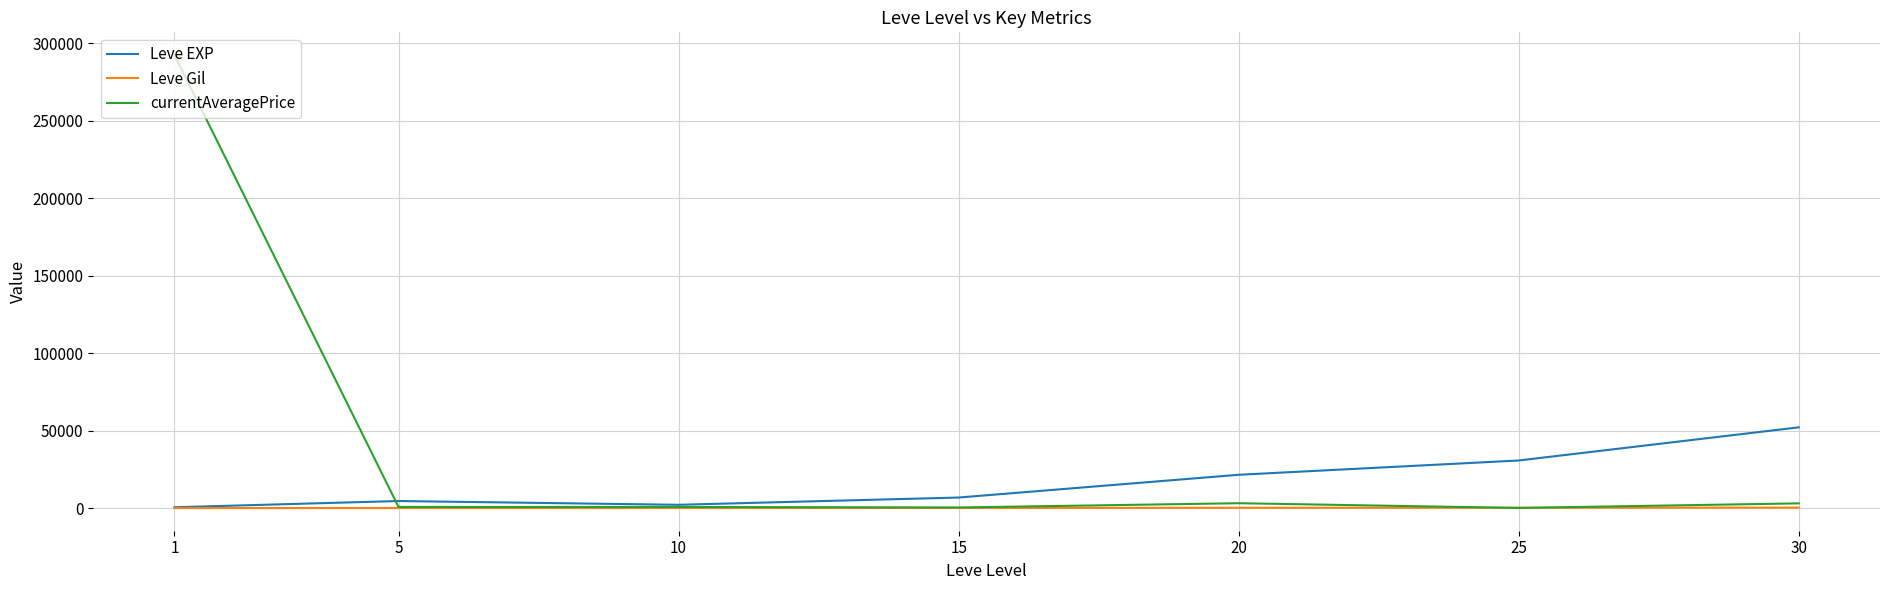

What are all the series names shown in the legend?

Leve EXP, Leve Gil, currentAveragePrice